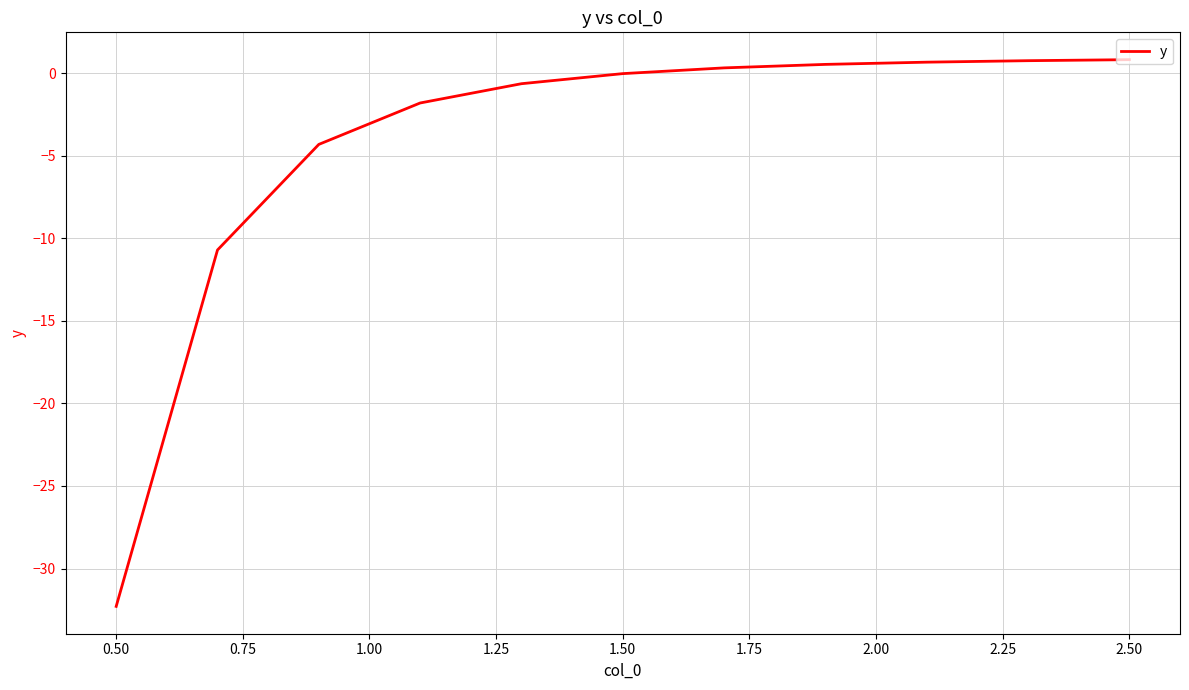

Count the number of categories in the chart.

11